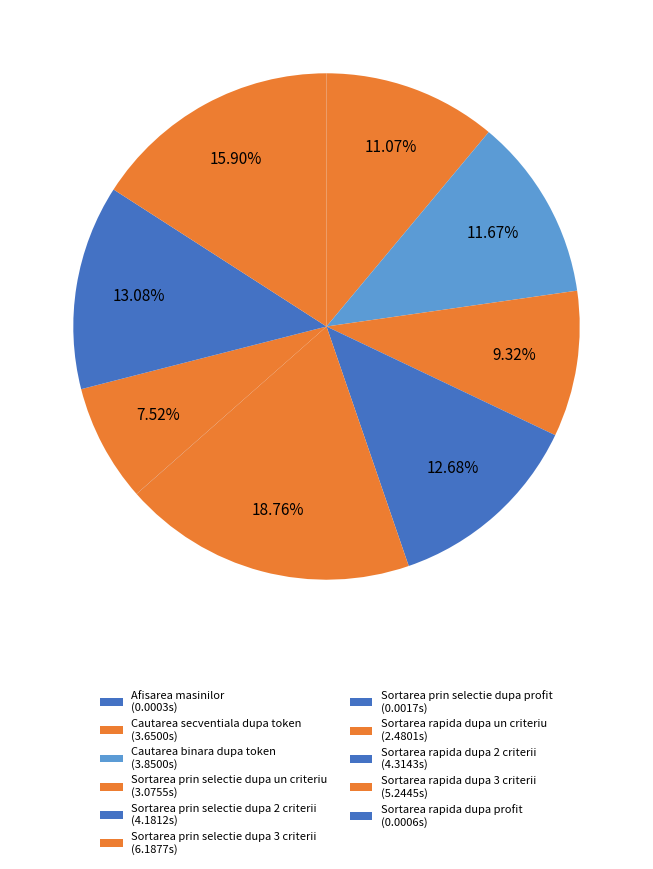

The Sortarea prin selectie dupa un criteriu slice represents 14% of the pie. True or false?

False